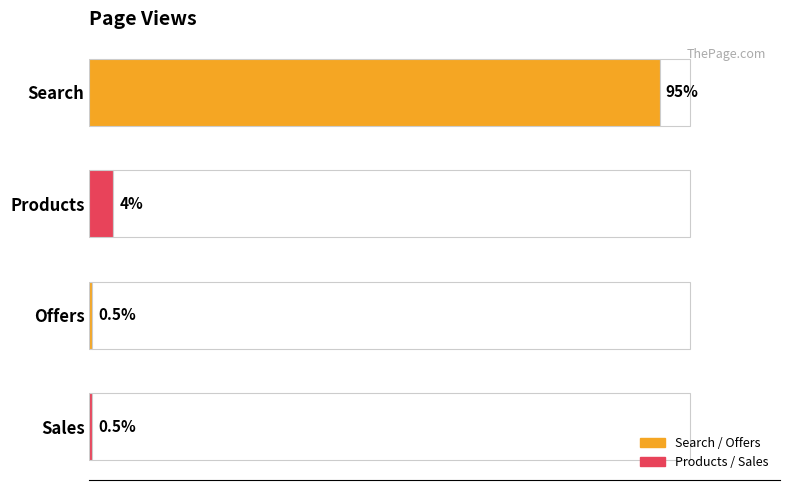

Reading left to right, transcribe all the data shown in this chart.

95.0	4.0	0.5	0.5